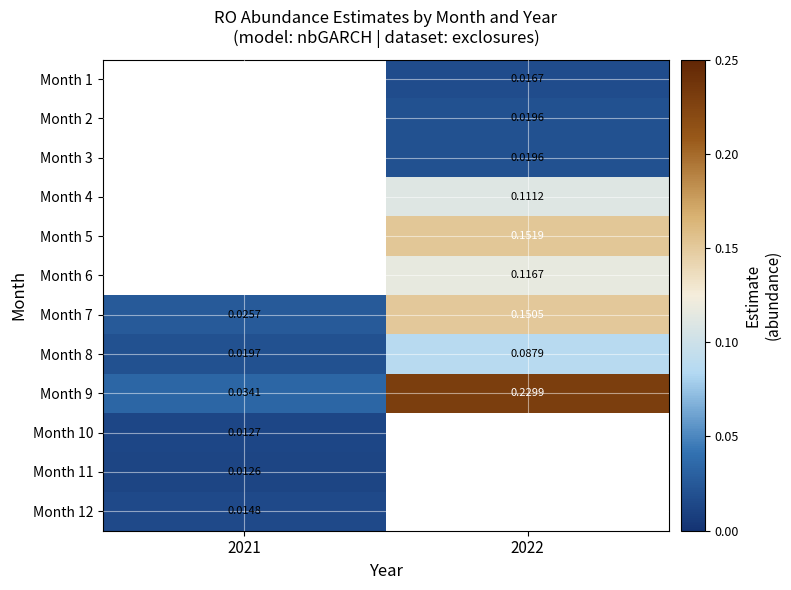

How many Month 8 values are between 0 and 1?

2